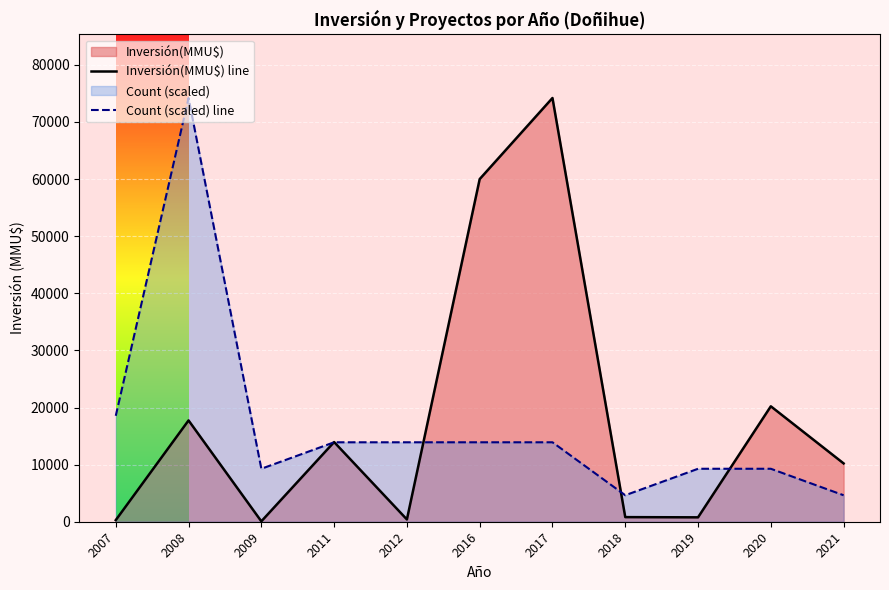

How many lines are shown in the chart?

2